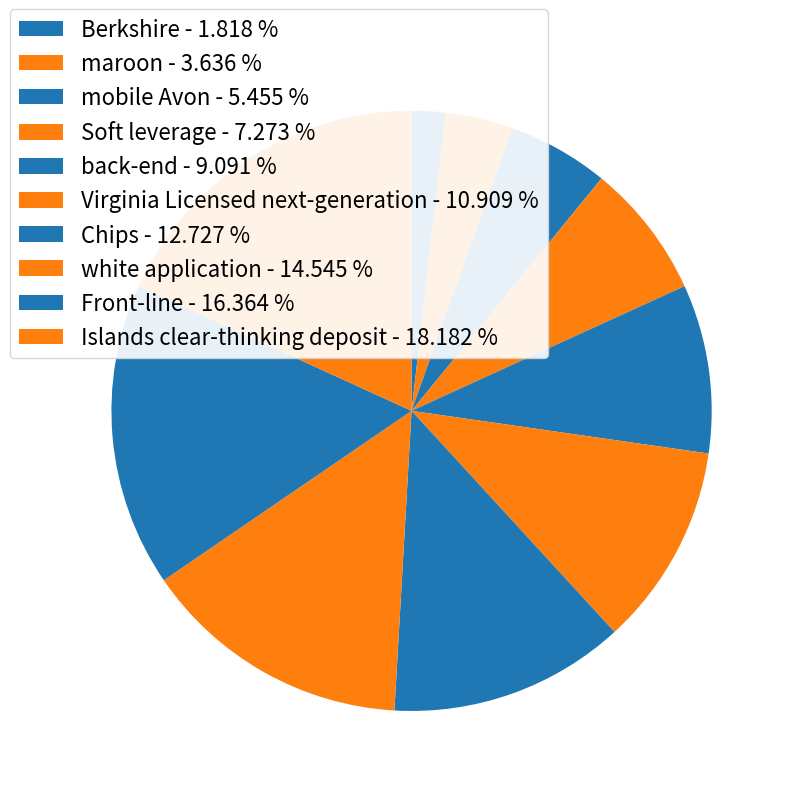

How many segments does this pie chart have?

10